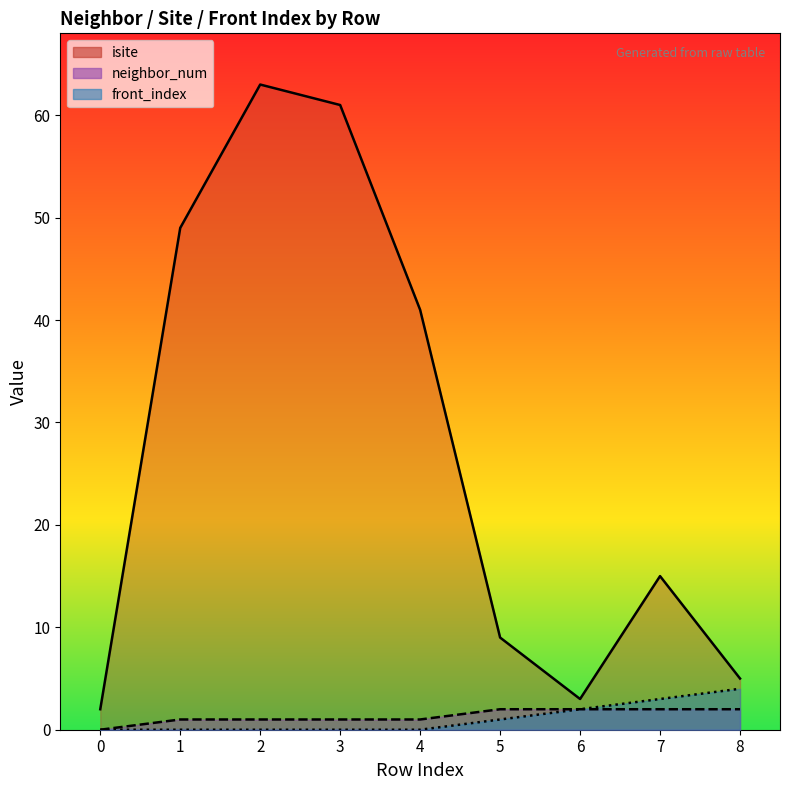

The front_index series shows 0 at 4. True or false?

True